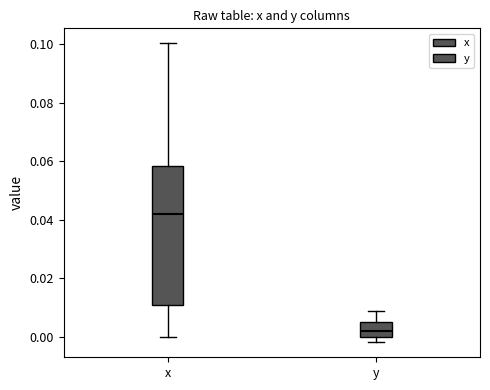

Reading left to right, read every box against the y-axis: the position of its median line, the range the box covers, and the ends of its whiskers. The values are not printed on the chart, so give them approximately, as read against the axis.

x: median 0.042, box 0.010 to 0.058, whiskers 0.000 to 0.100
y: median 0.002, box 0.000 to 0.006, whiskers -0.002 to 0.008